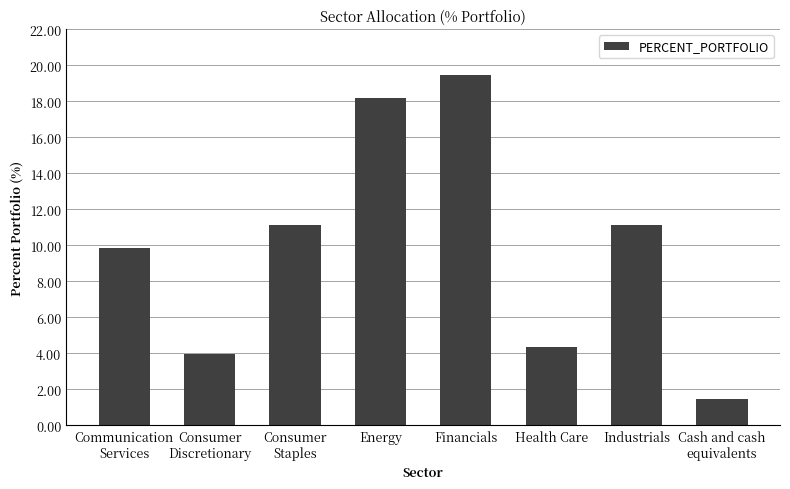

What is the ratio of the value at Cash and cash
equivalents to the value at Energy?

0.1